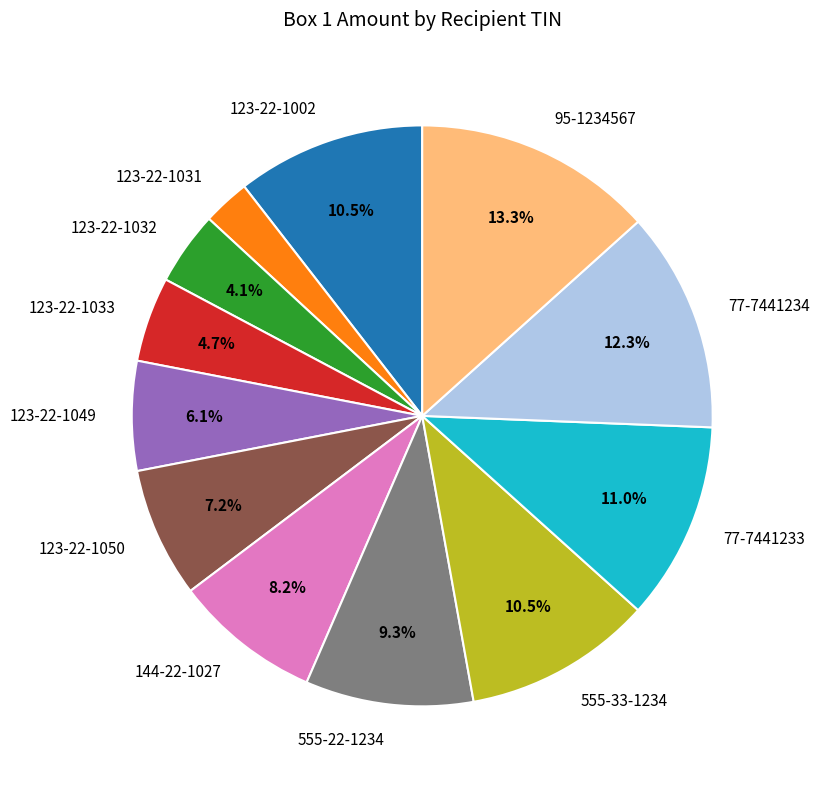

Does any single category account for the majority?

No